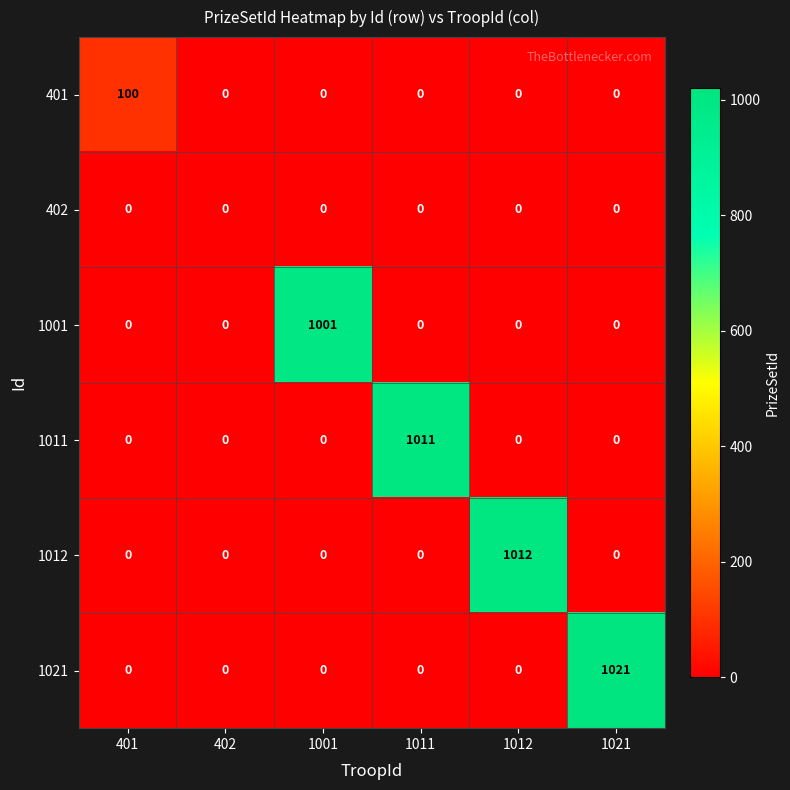

What is the highest value of the 1001 series?

1001